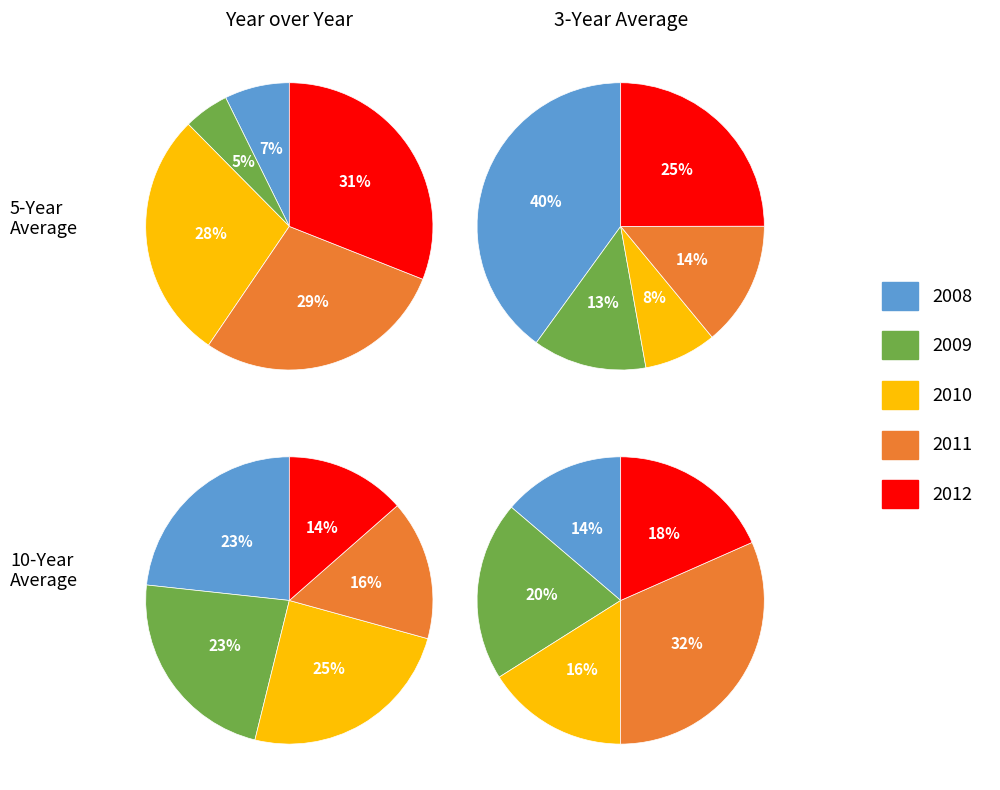

Which slice is the largest?

2008